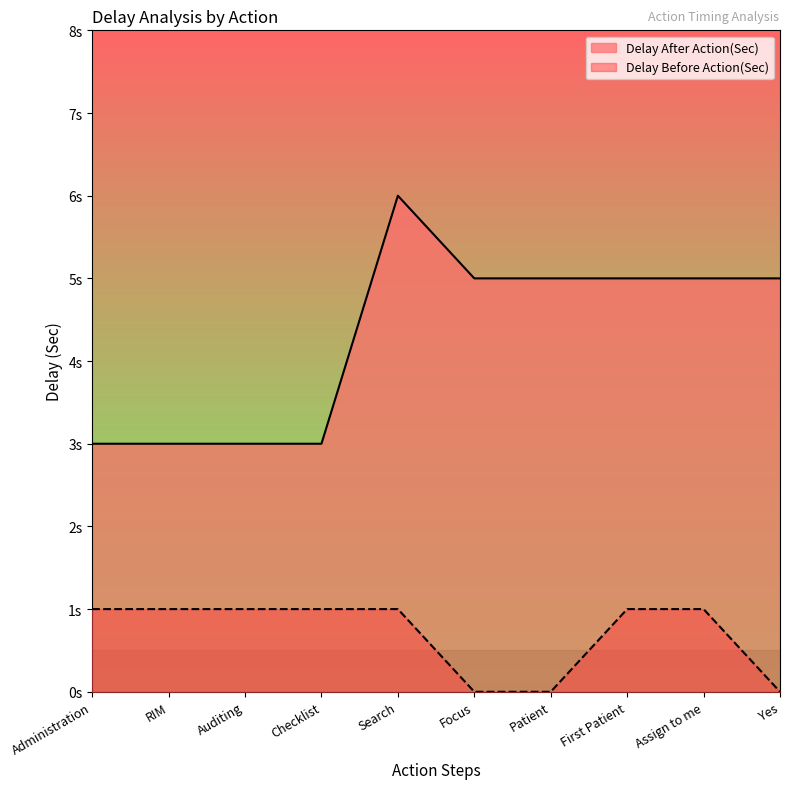

The Delay After Action(Sec) series shows 5 at Focus. True or false?

True